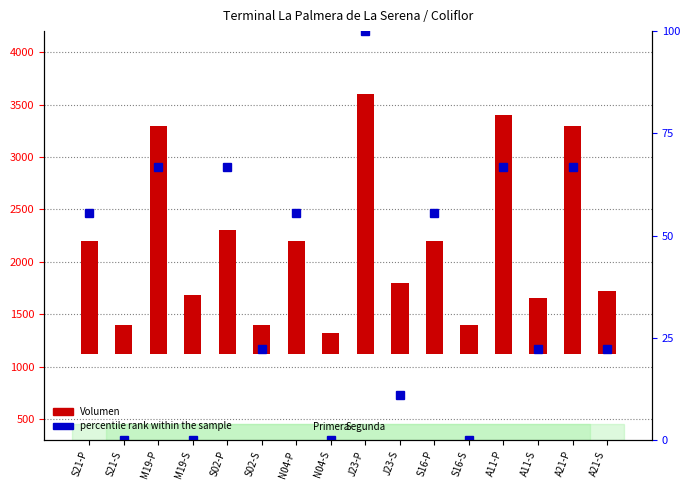

What is the sum of the Volumen values at A21-S and N04-S?

800.0